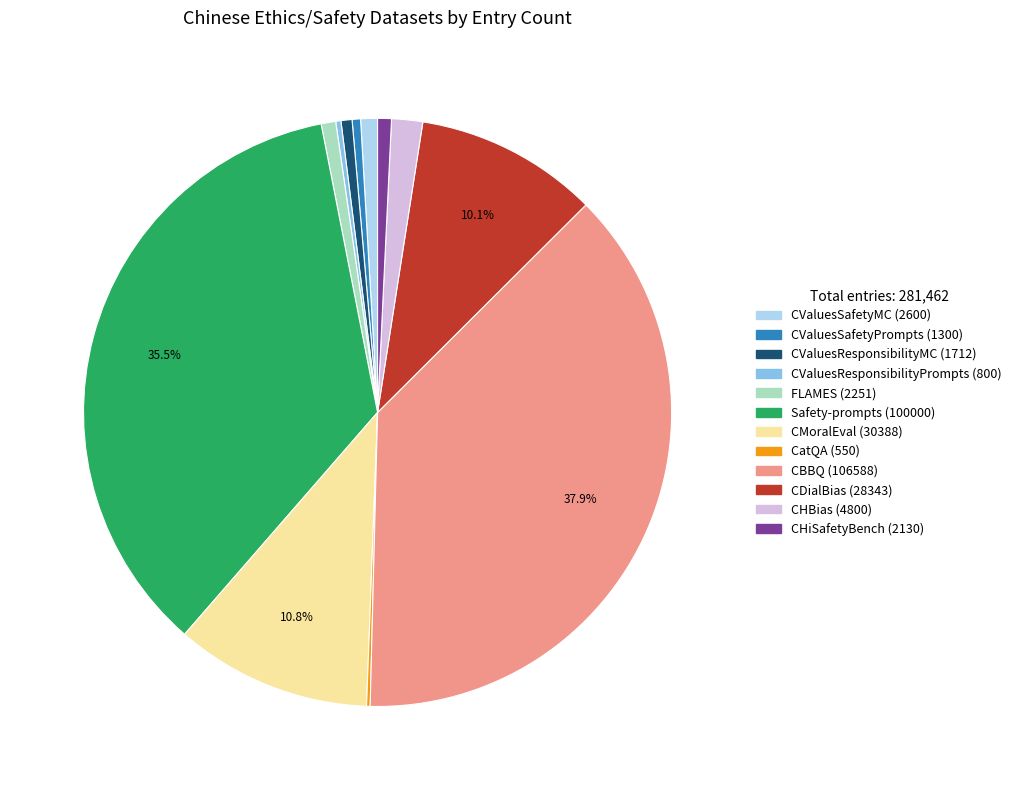

Is there a majority slice in this chart?

No